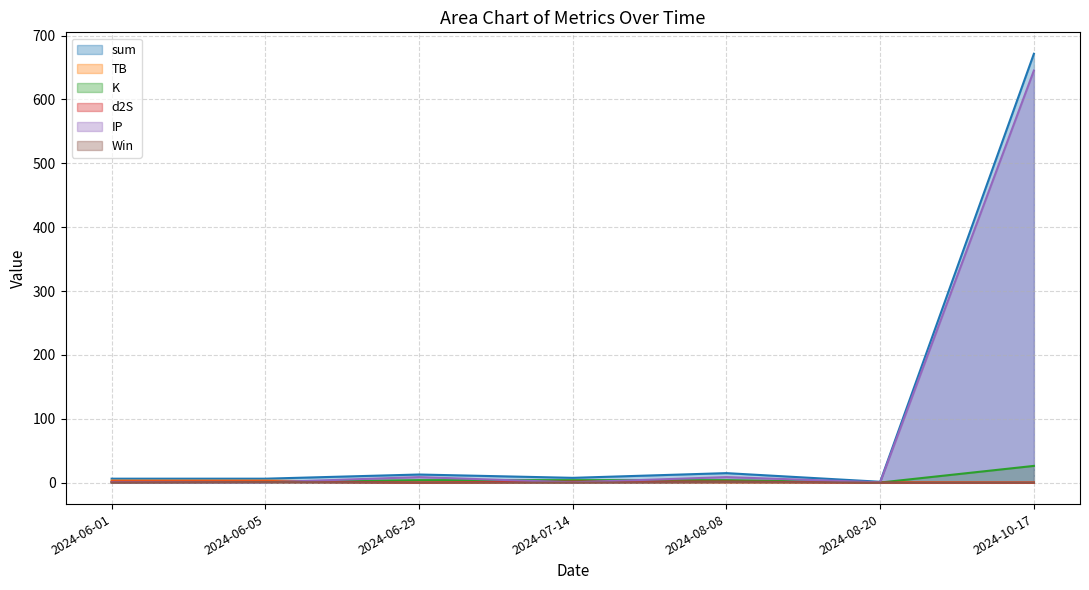

What is the maximum value shown in the chart?

671.6